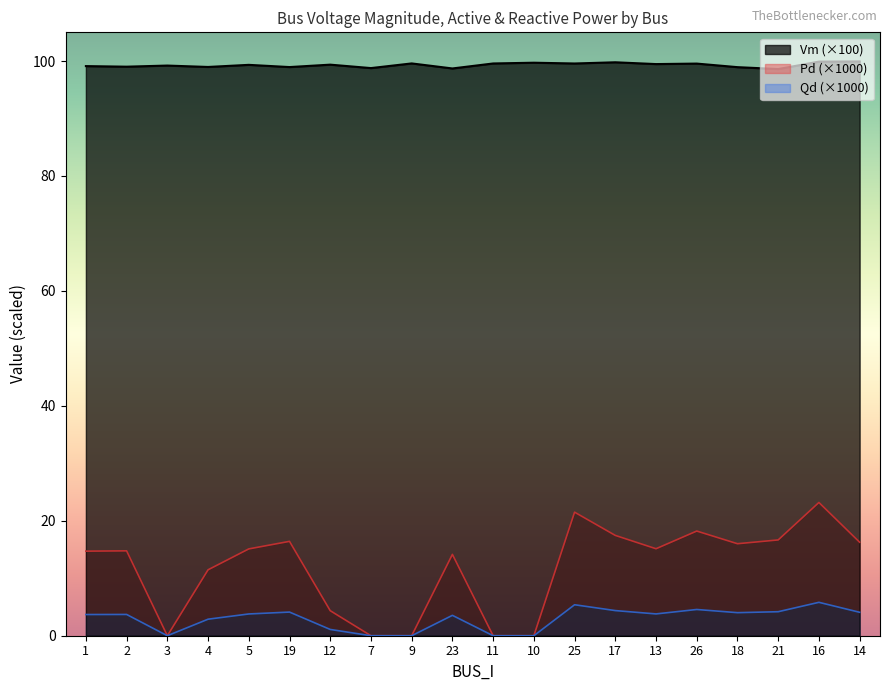

Read the Vm value at 9.

99.6